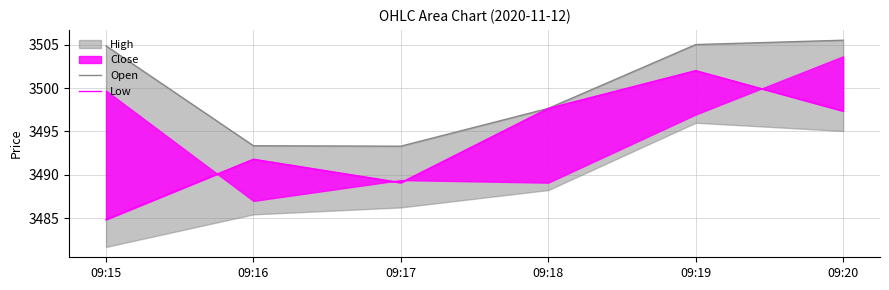

How many lines are shown in the chart?

2